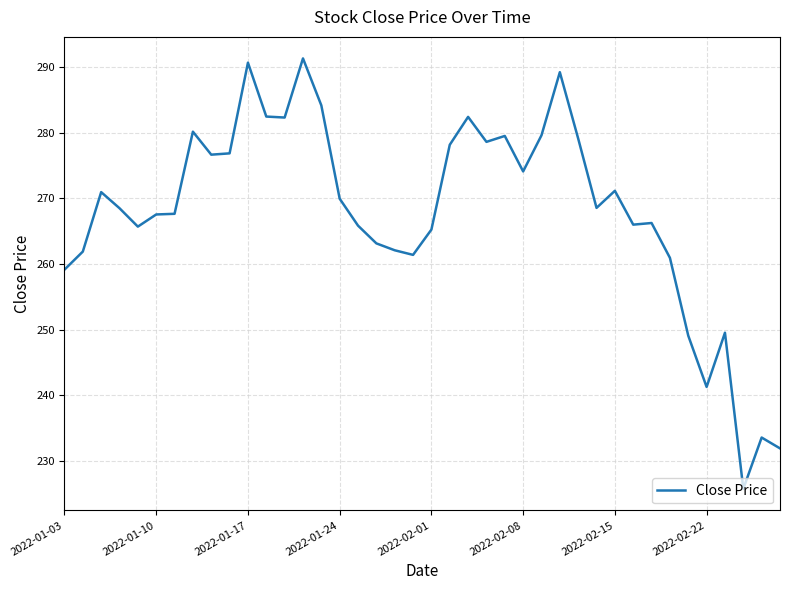

What is the maximum value shown in the chart?

291.3